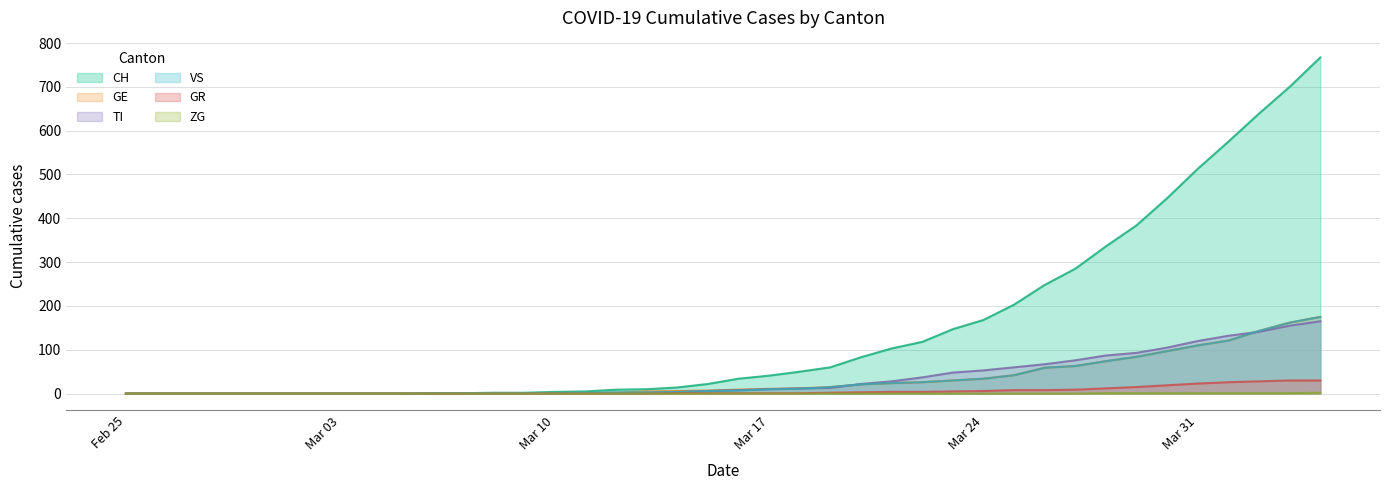

What is the label of the 38th point from the right?

2020-02-27